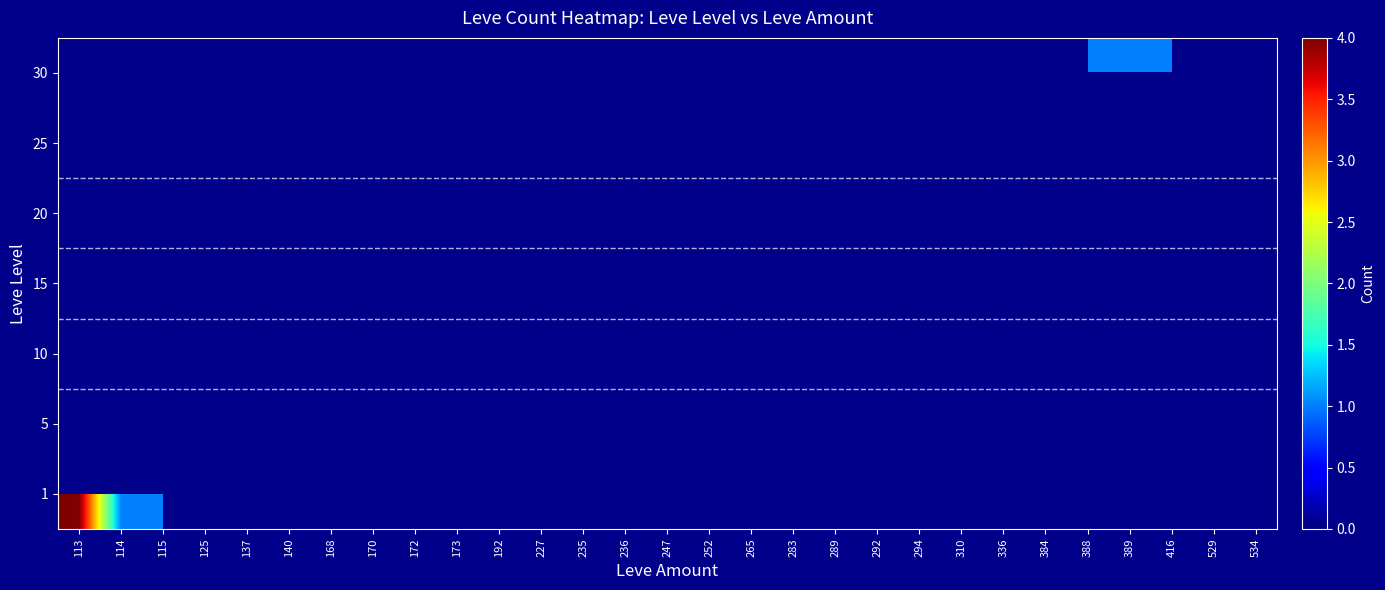

At 168, list the series in order from smallest to largest.

1, 5, 10, 15, 20, 25, 30